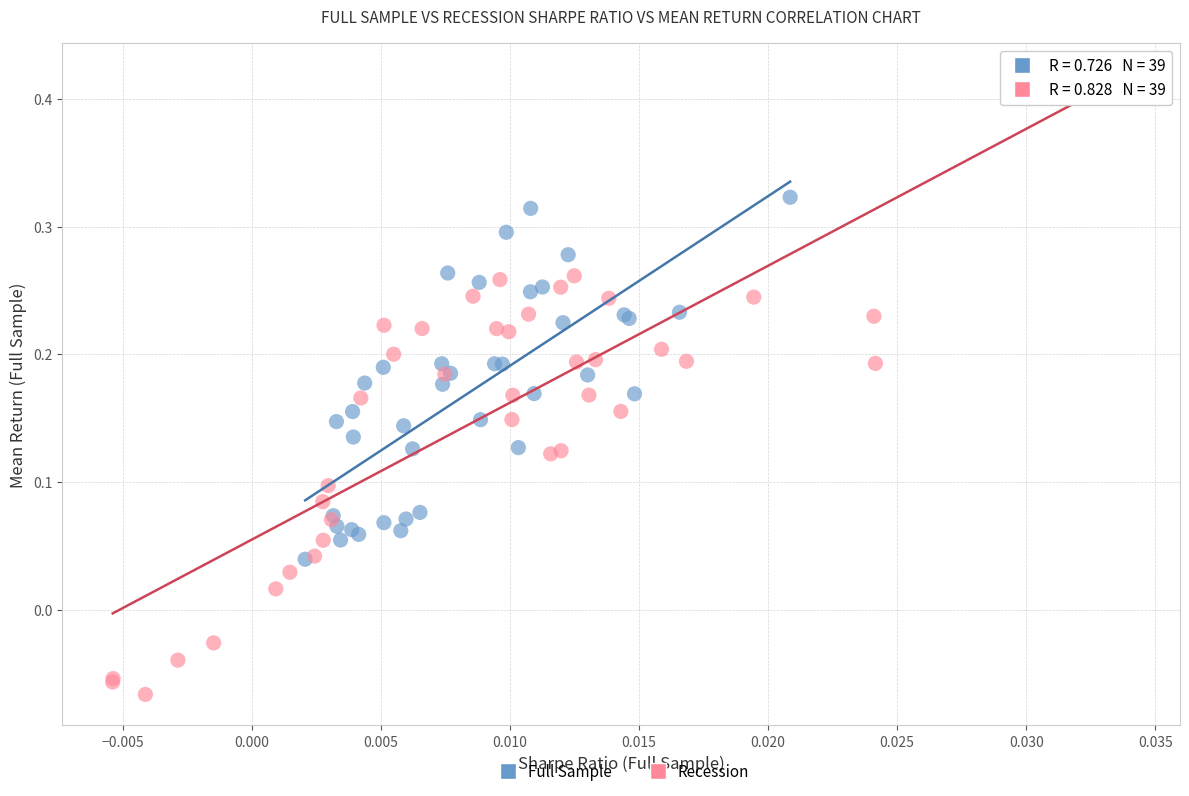

Which series contains the highest Y value?

Recession